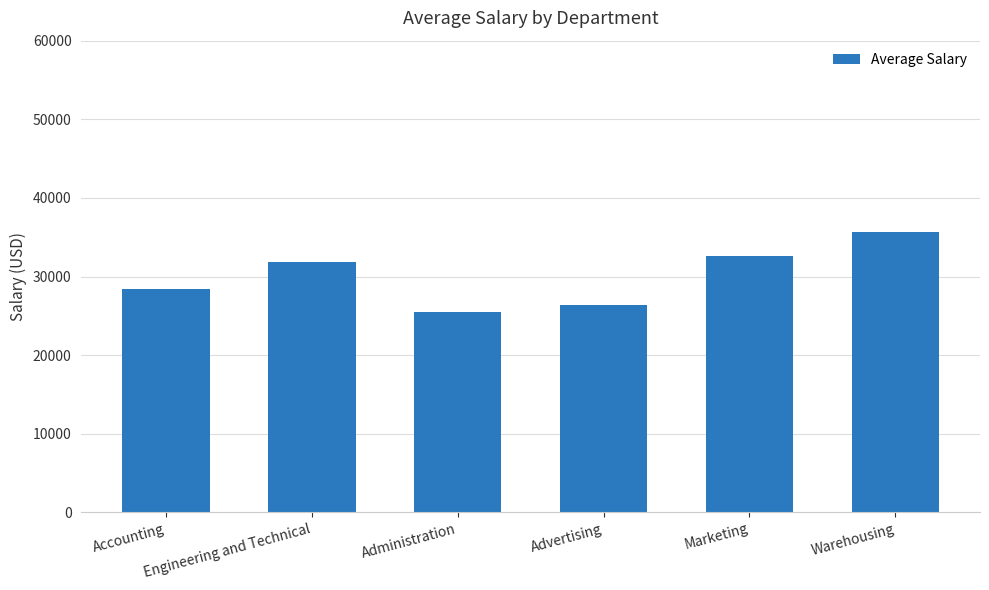

The value at Administration is 25469. True or false?

True